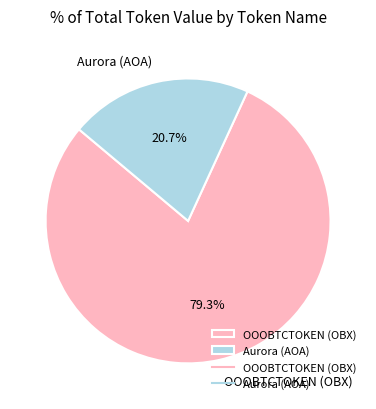

How many slices are in this pie chart?

2